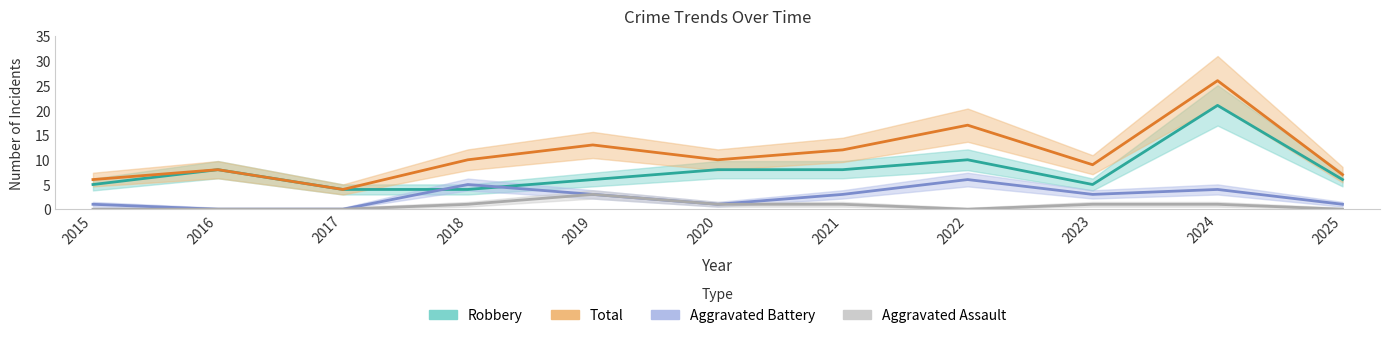

At how many categories does at least one series exceed 10?

4